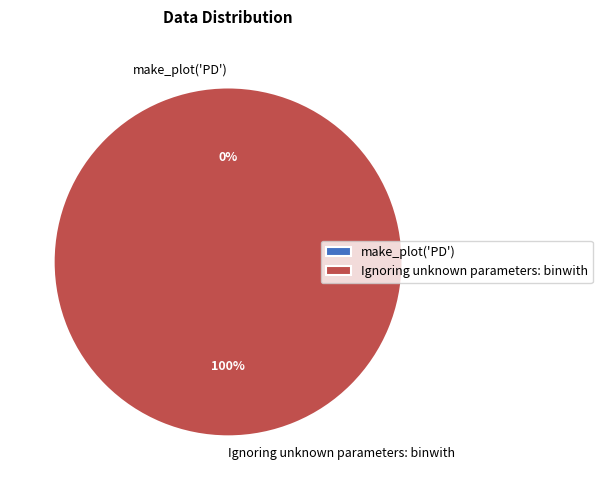

Which slice is the largest?

Ignoring unknown parameters: binwith